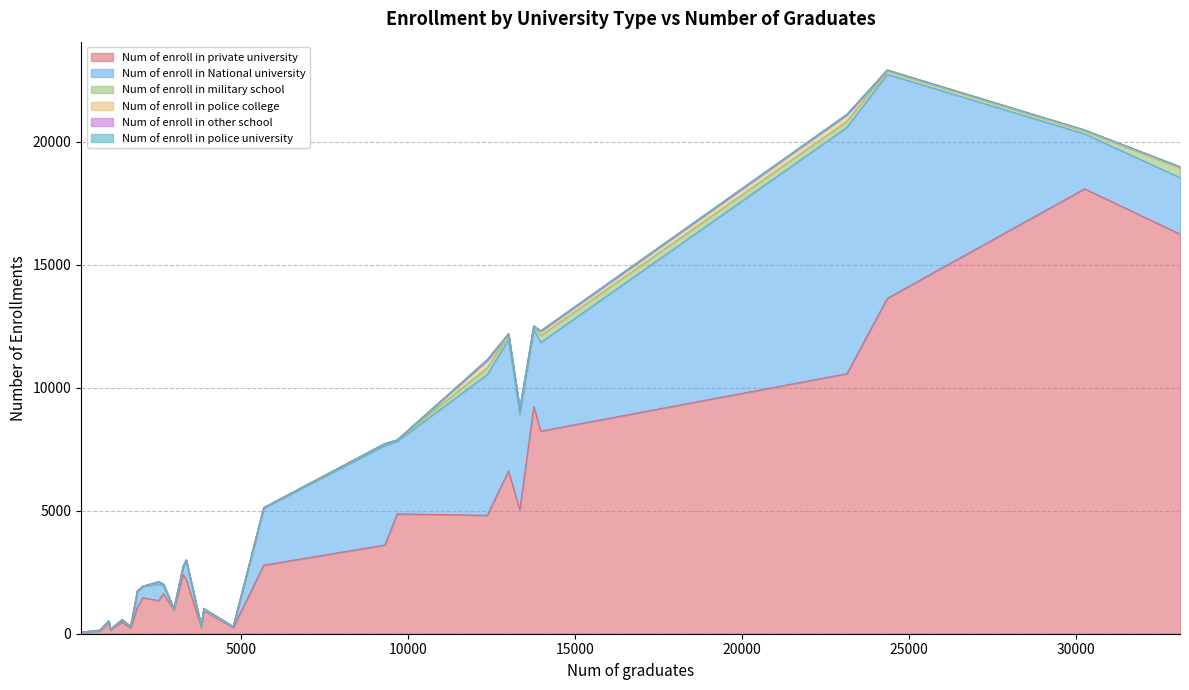

What is the maximum value for Num of enroll in police university?

38